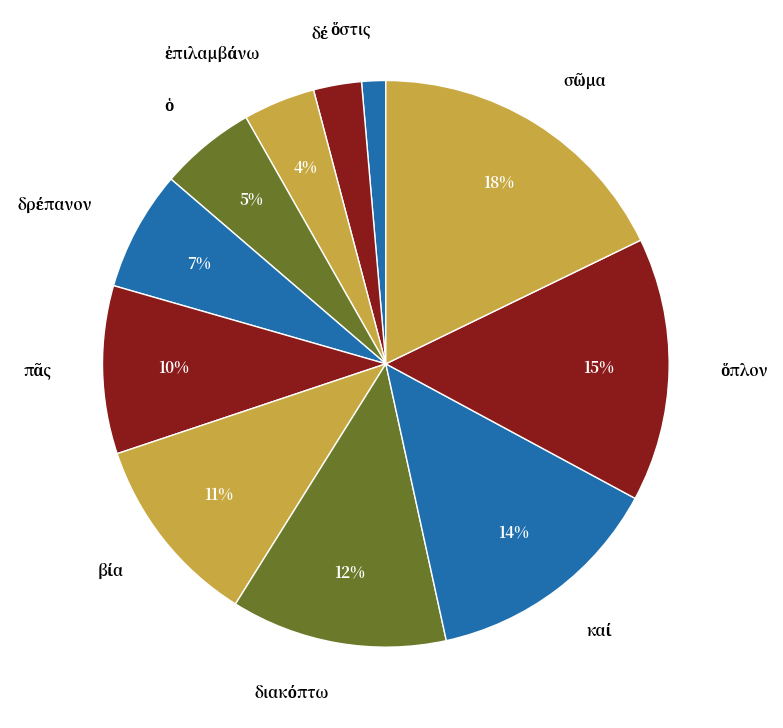

To the nearest percent, what is the average slice percentage?

9%